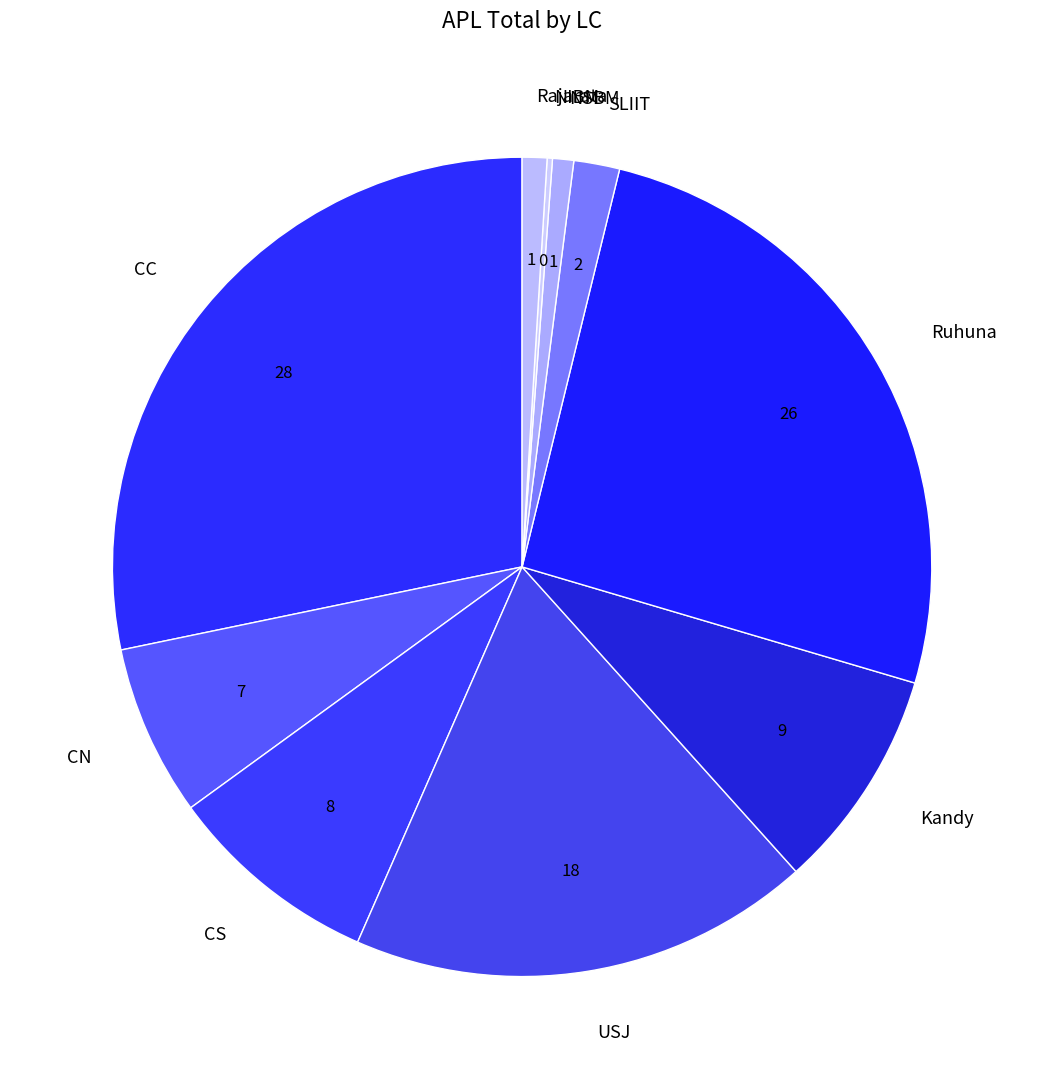

Which slice is the largest?

CC